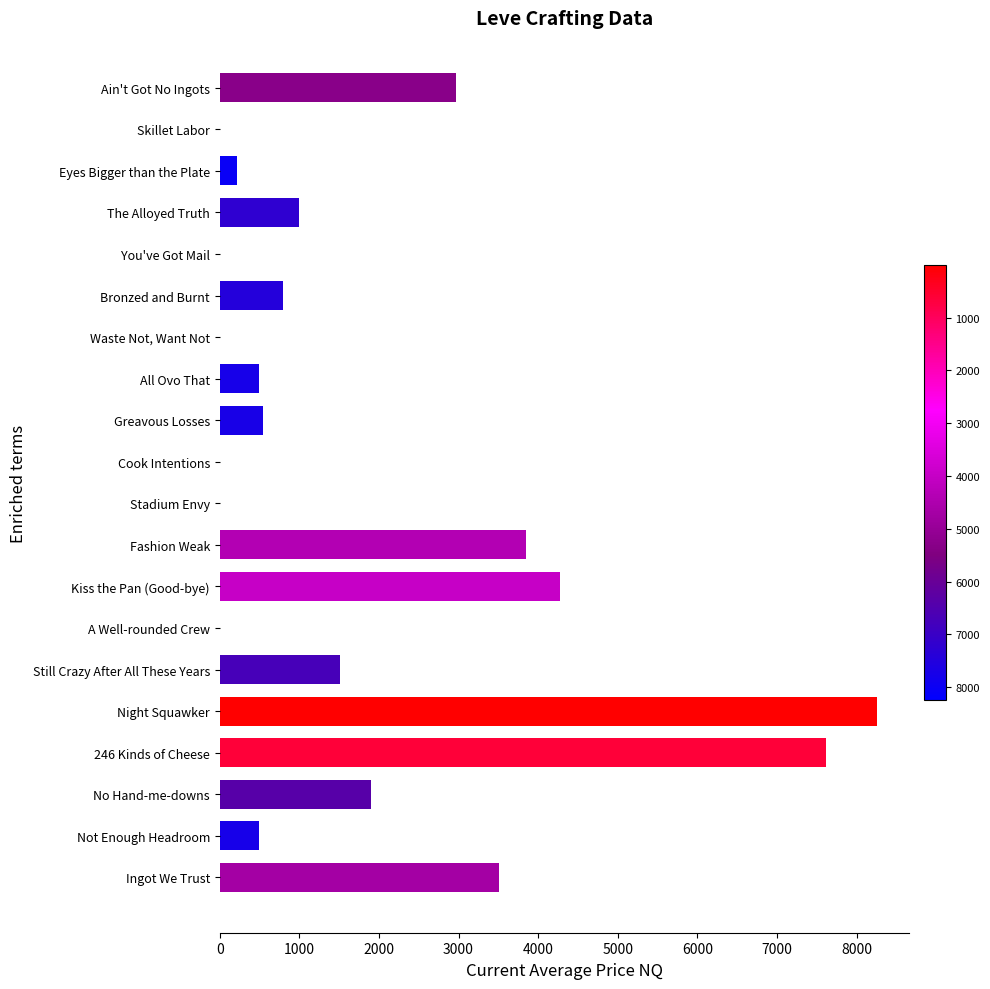

What is the sum of the values at Stadium Envy and All Ovo That?

500.0